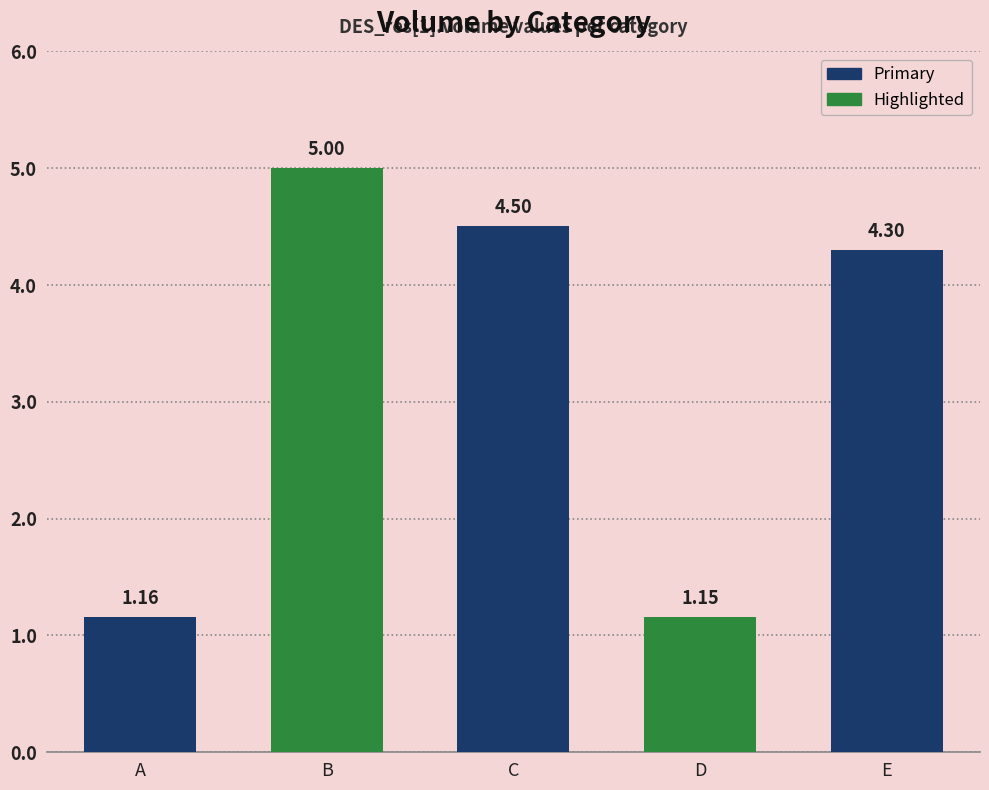

Where does the data first go above 4?

B